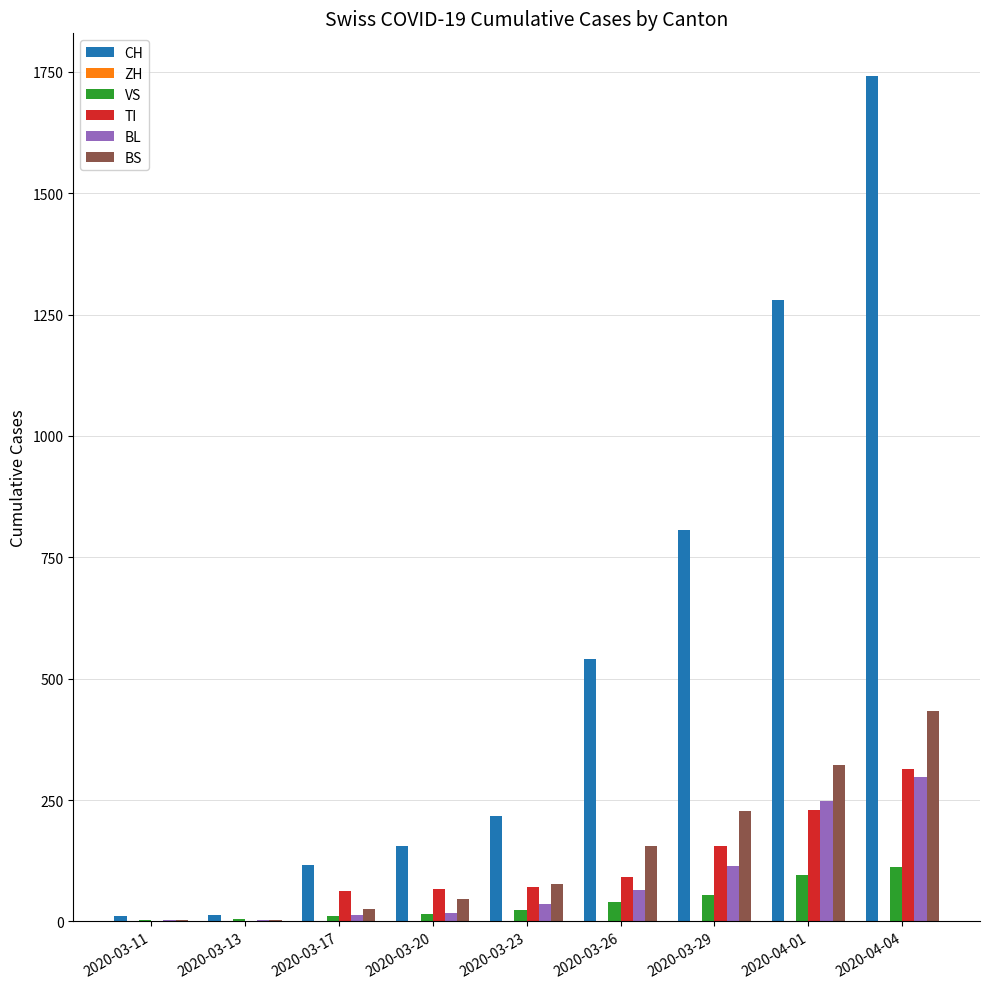

What is the maximum value for BS?

434